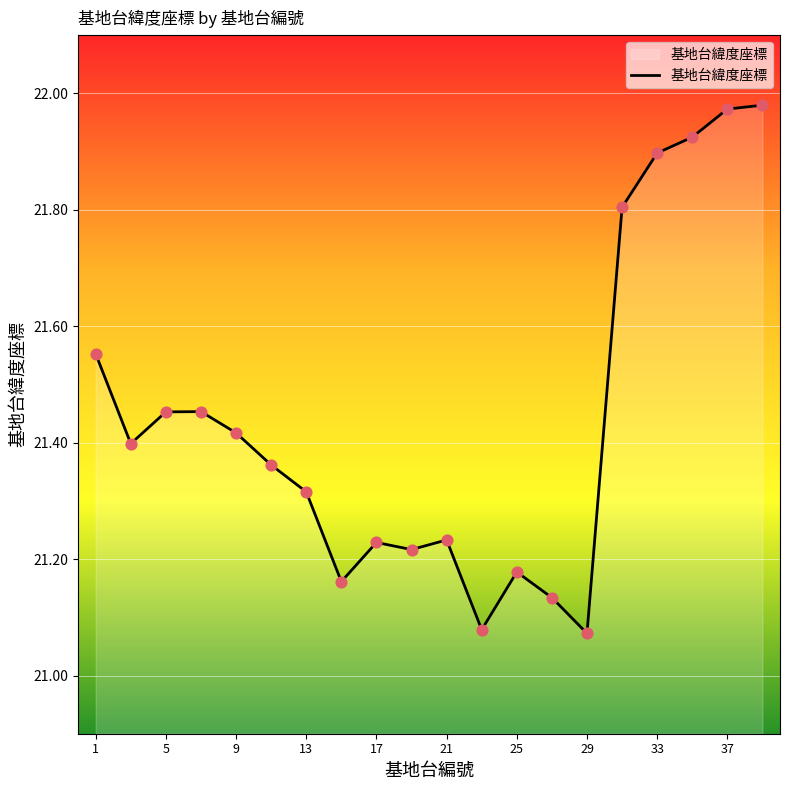

What is the difference between the maximum and minimum values?

0.9